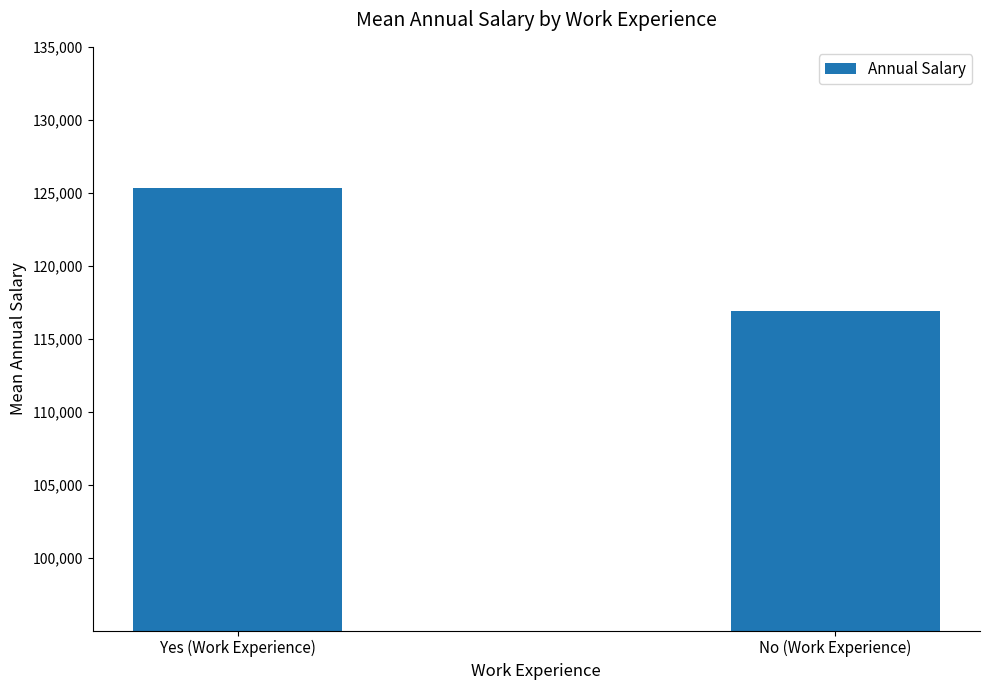

List the labels in order of value, smallest first.

No (Work Experience), Yes (Work Experience)